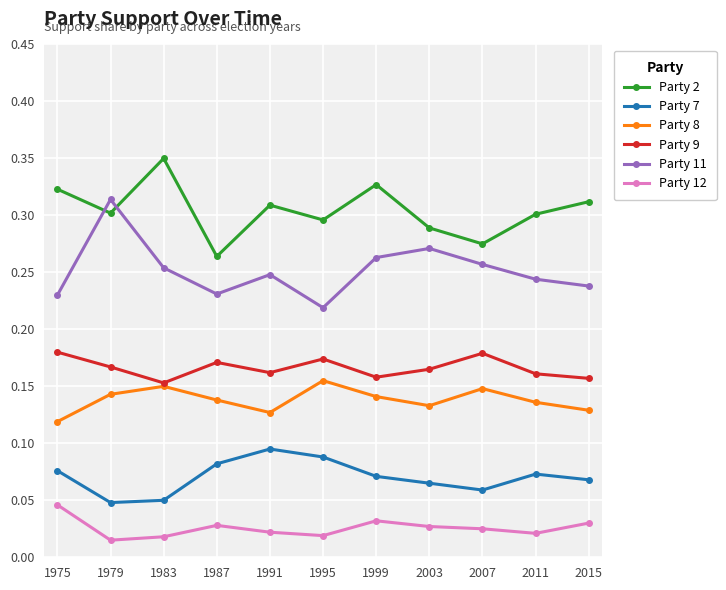

What are all the series names shown in the legend?

Party 2, Party 7, Party 8, Party 9, Party 11, Party 12